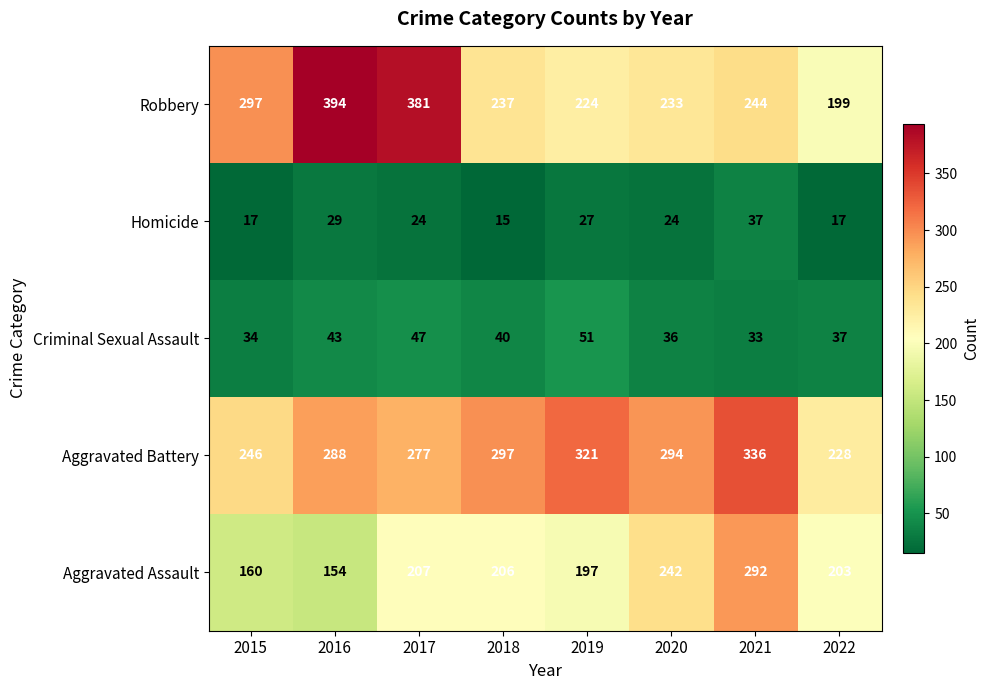

How many categories are shown in the chart?

8